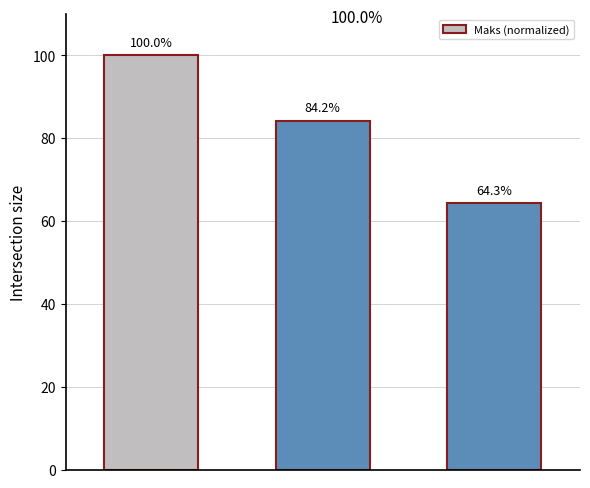

What is the smallest value displayed?

64.3